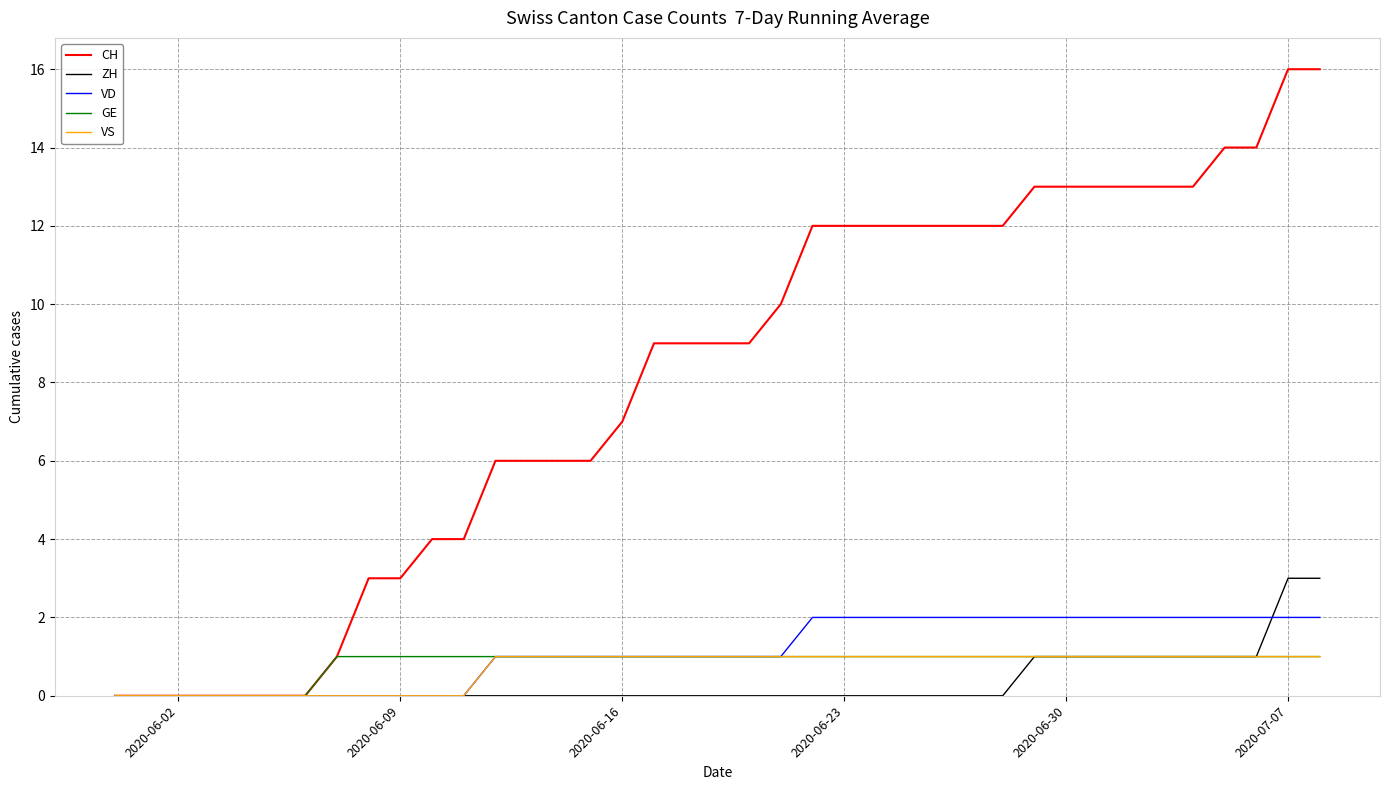

Which series has the widest spread of values?

CH